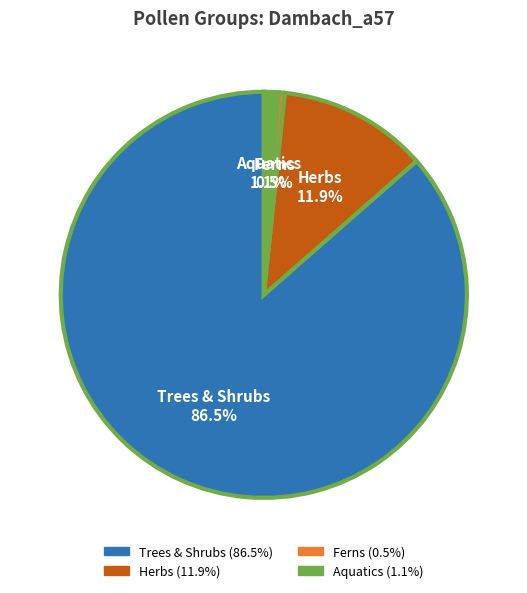

Which slice is the smallest?

Ferns